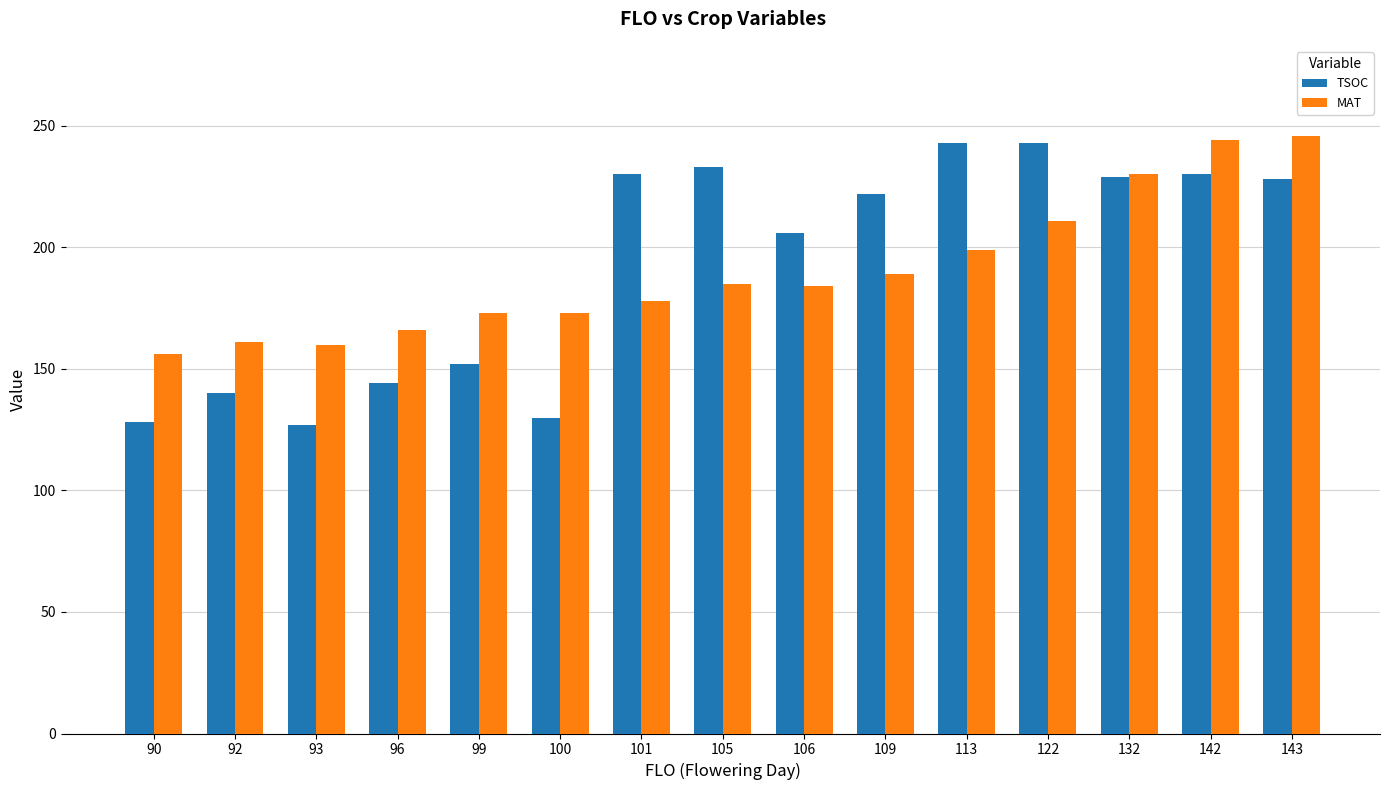

What is the spread (max minus min) of values at 113?

44